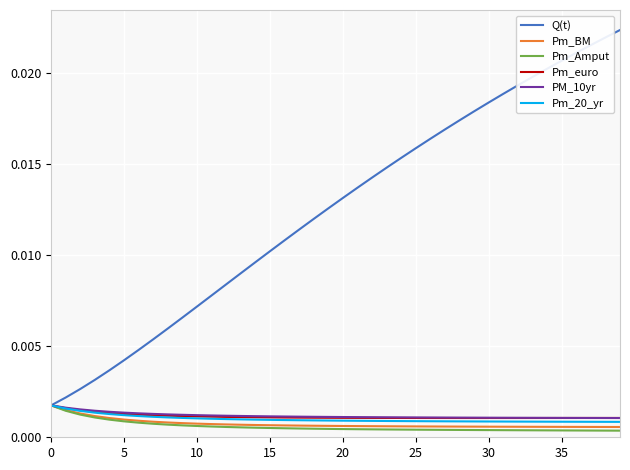

Which series has the largest total across all categories?

Q(t)